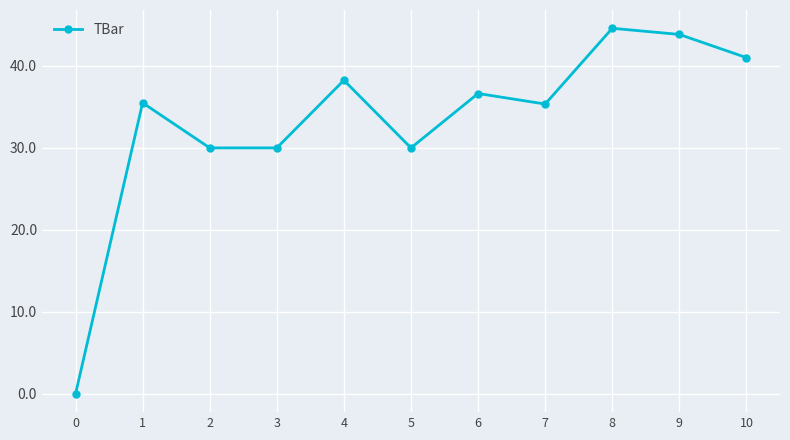

What value does the data have at 10?

41.0